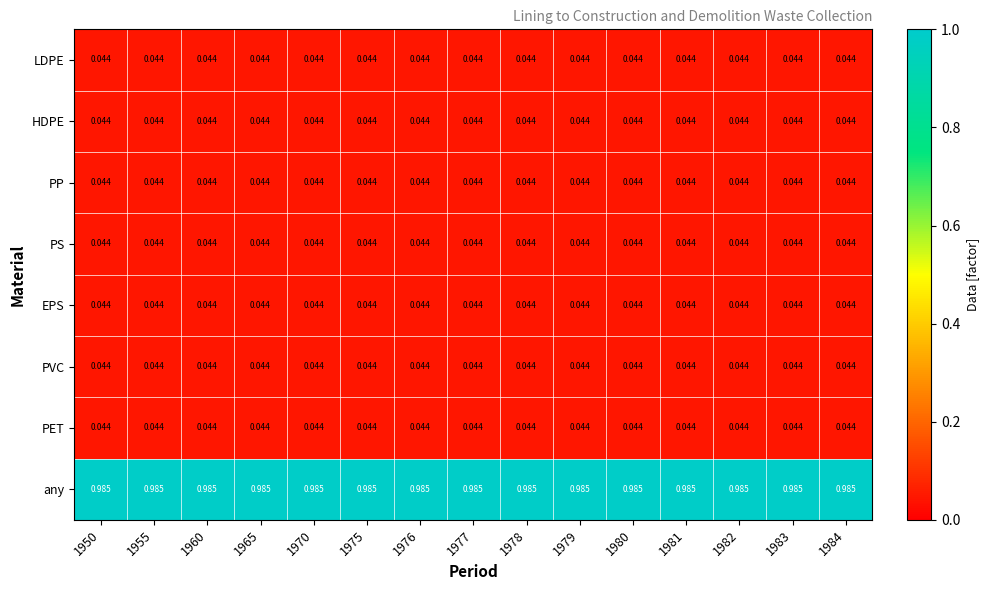

Which series has the largest total across all categories?

any